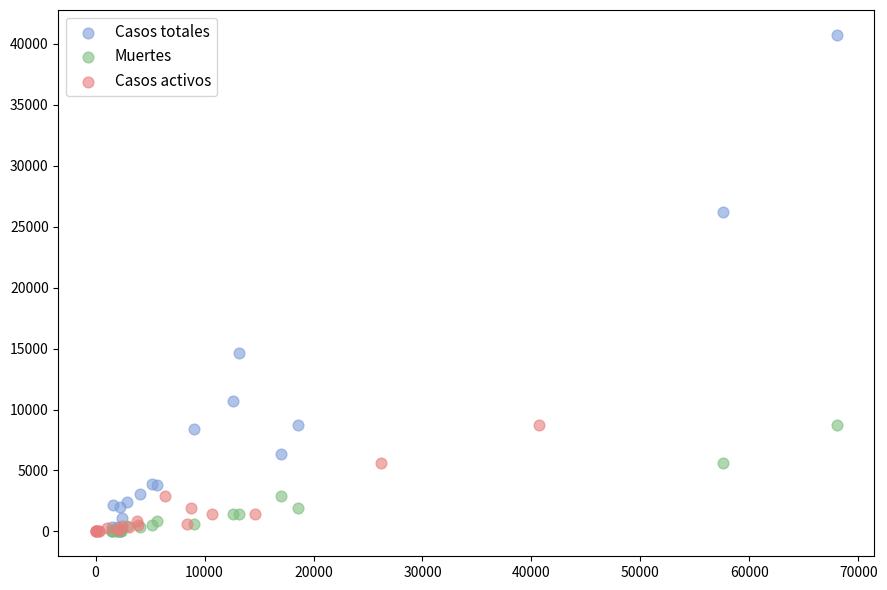

Which series contains the highest Y value?

Casos totales